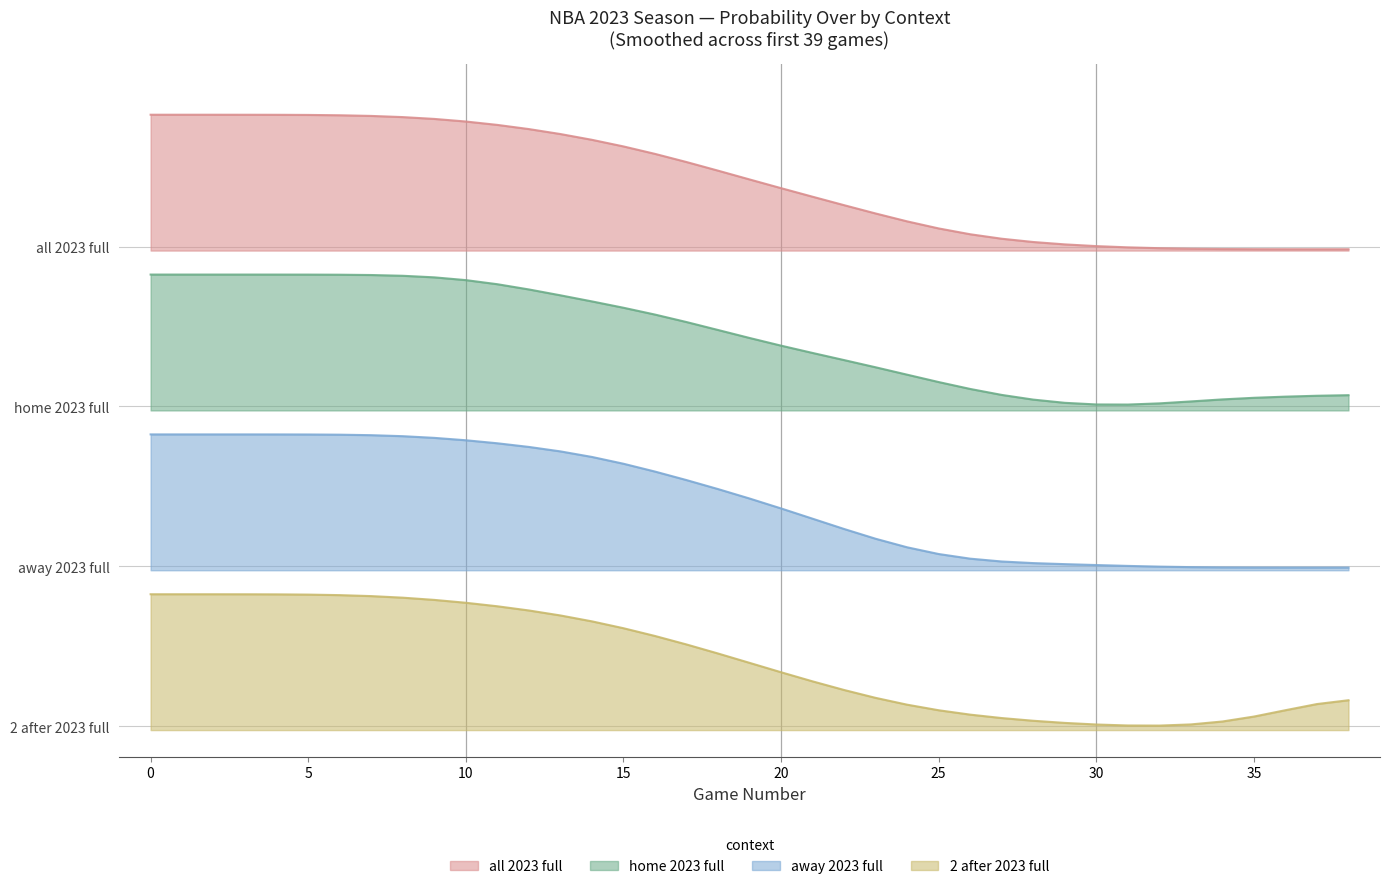

The value of all 2023 full prob over at 18 is 4.2. True or false?

True